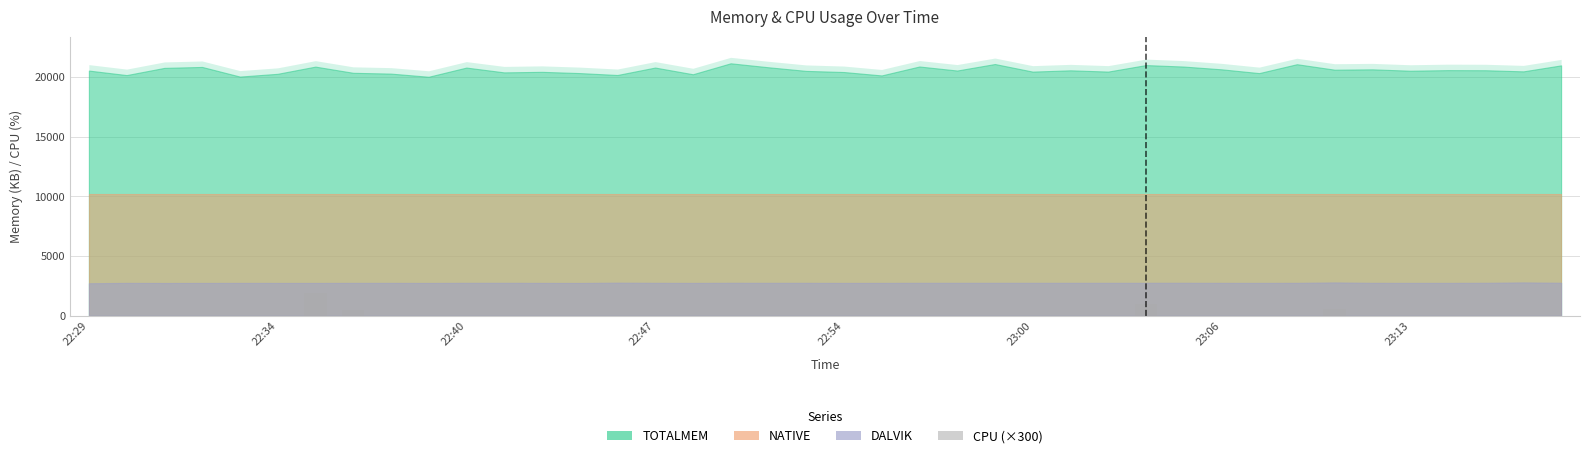

What is the sum of all values?

3960